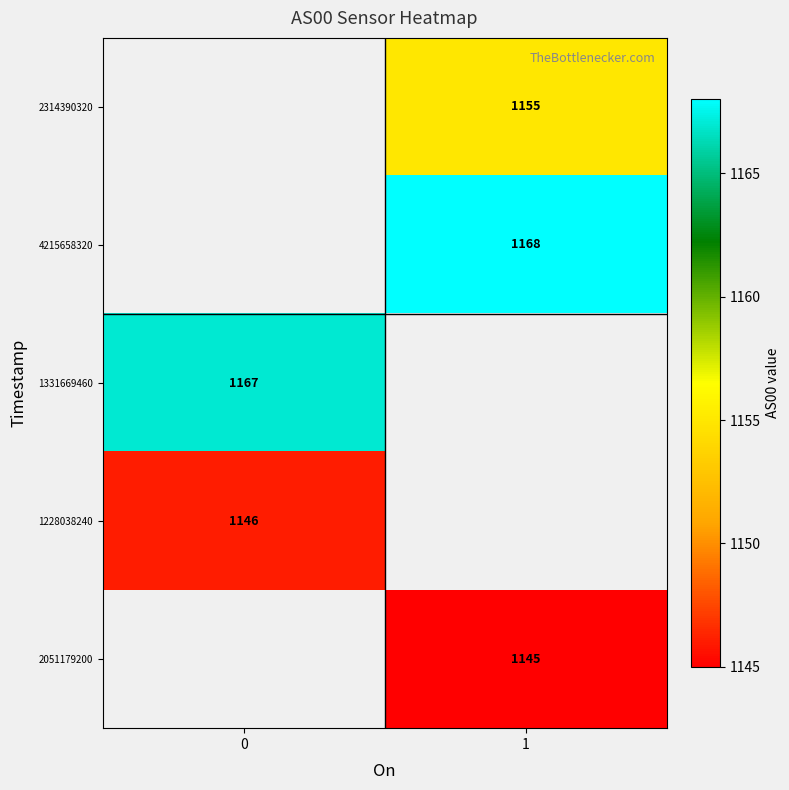

The value of 4215658320 at 1 is 1706. True or false?

False